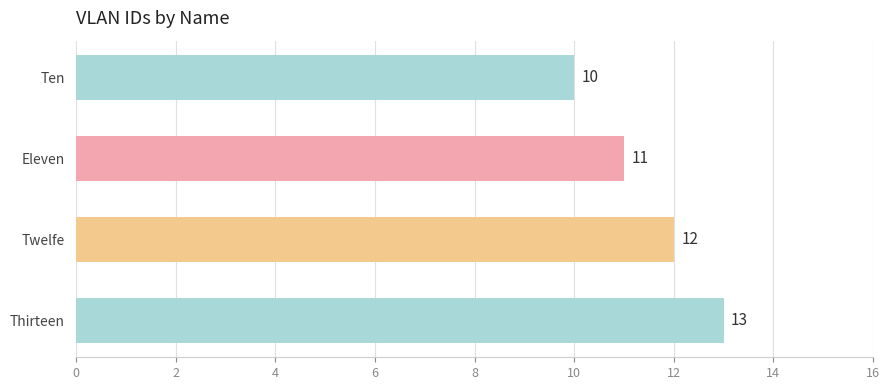

Read the value at Twelfe.

12